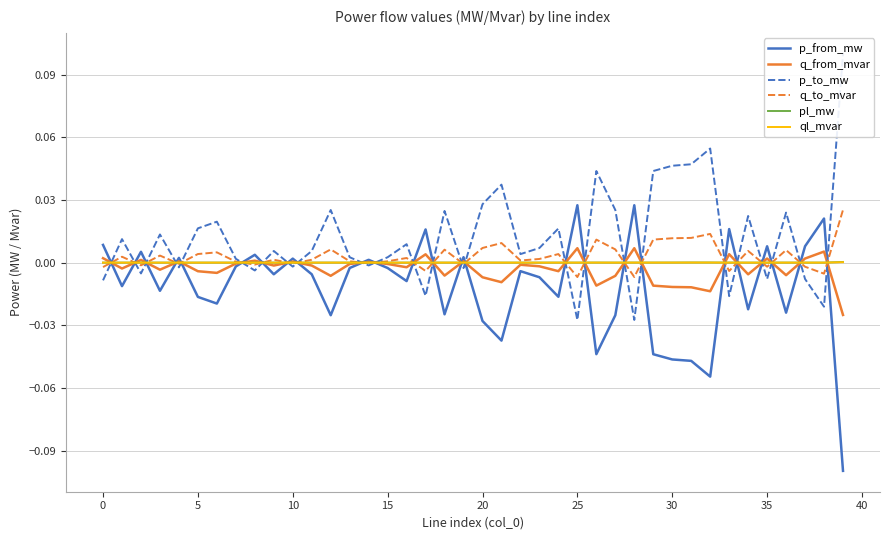

True or false: p_to_mw has more than 0 interior local peaks.

True